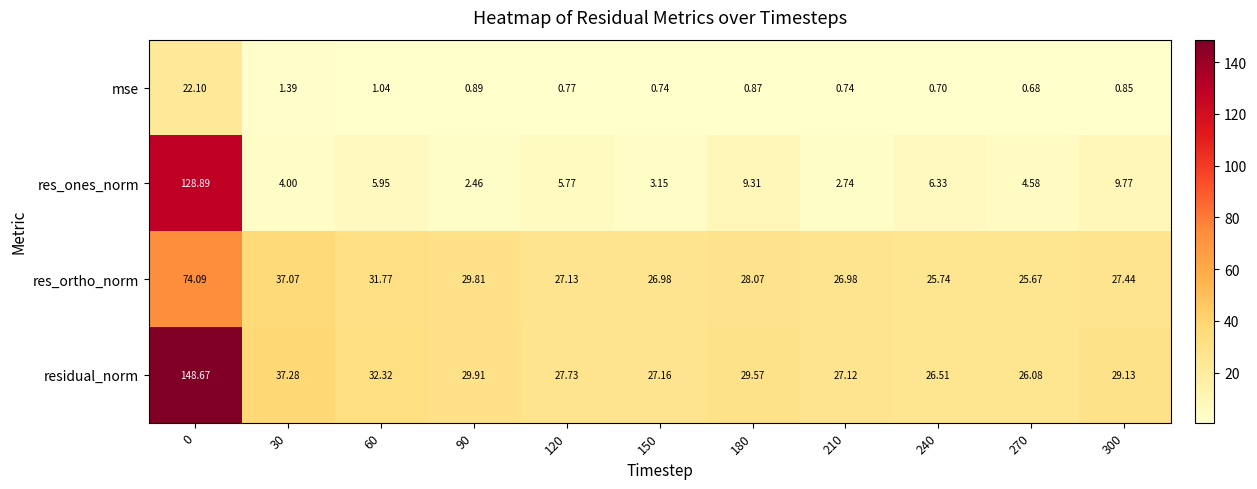

At 120, list the series in order from largest to smallest.

residual_norm, res_ortho_norm, res_ones_norm, mse